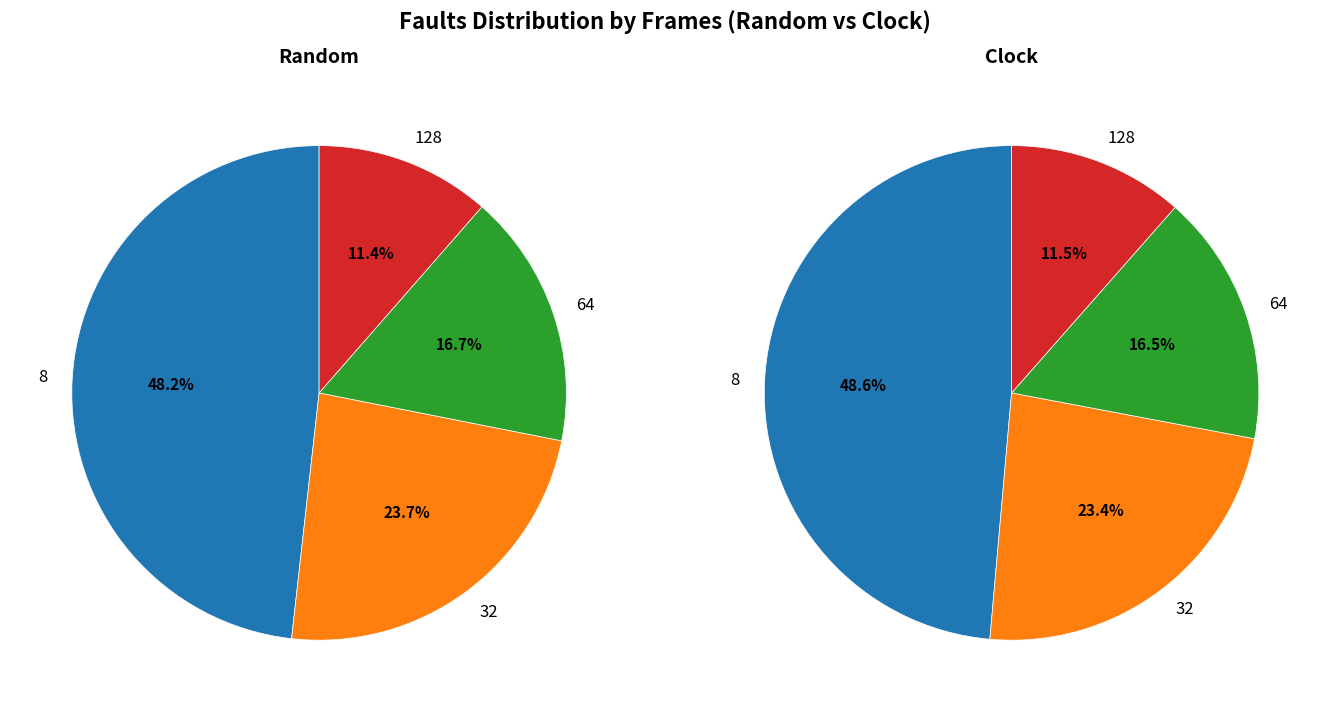

How many segments does this pie chart have?

4